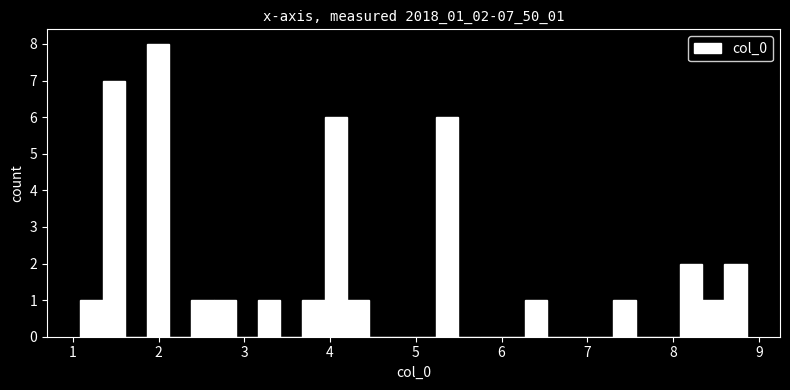

Read against the x-axis, roughly where is the centre of the tallest bar?

2.0